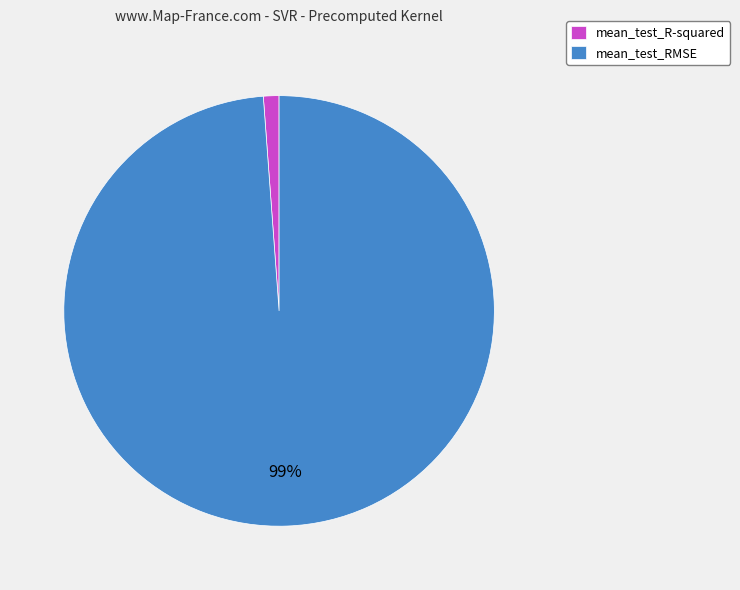

True or false: mean_test_RMSE accounts for 88% of the total.

False